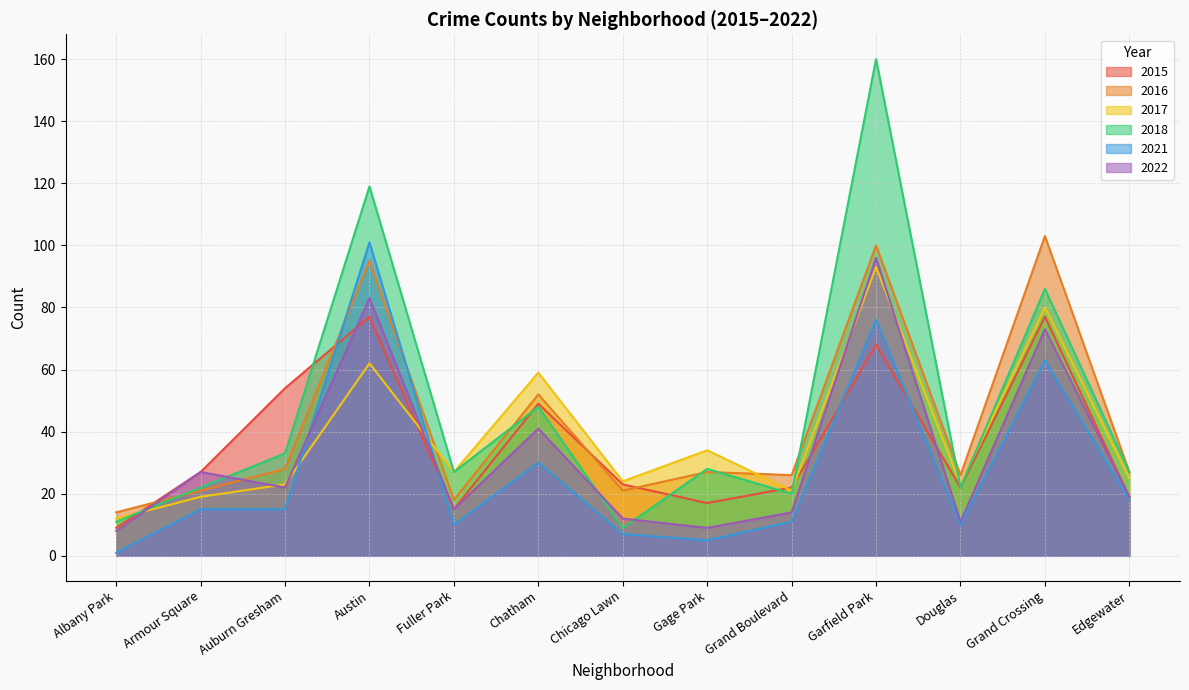

Which series has the largest range (max minus min)?

2018